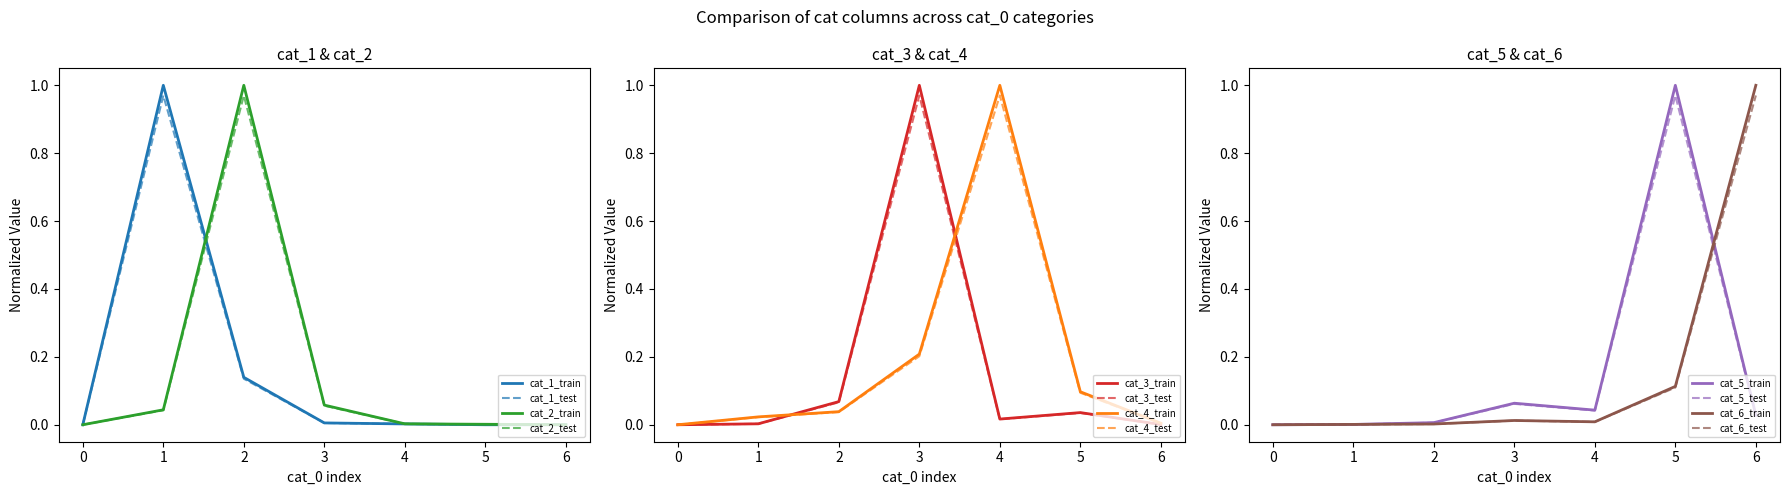

At how many categories does at least one series exceed 0?

6